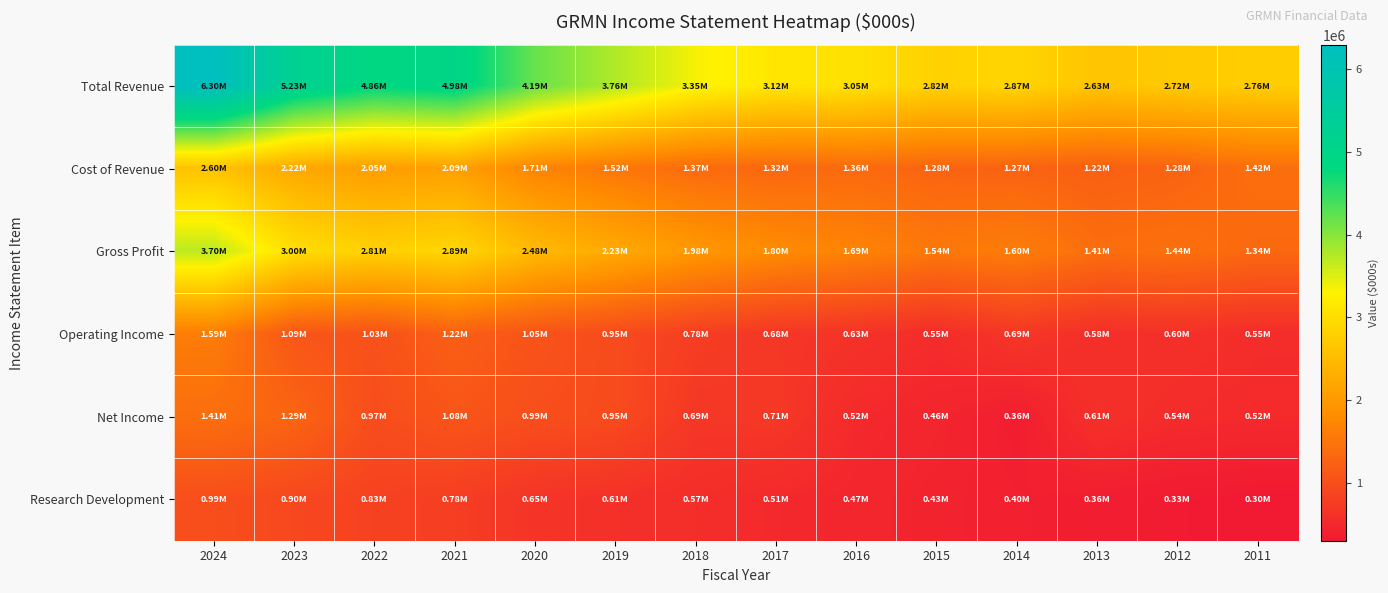

Between 2016 and 2015, which series saw the biggest shift?

Total Revenue